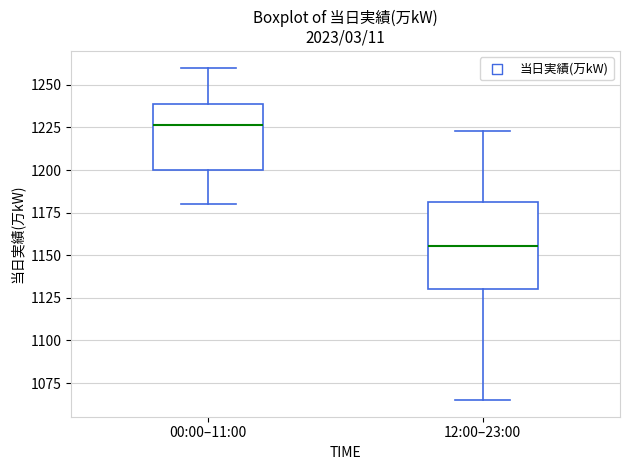

Which box's median line is the highest?

00:00–11:00